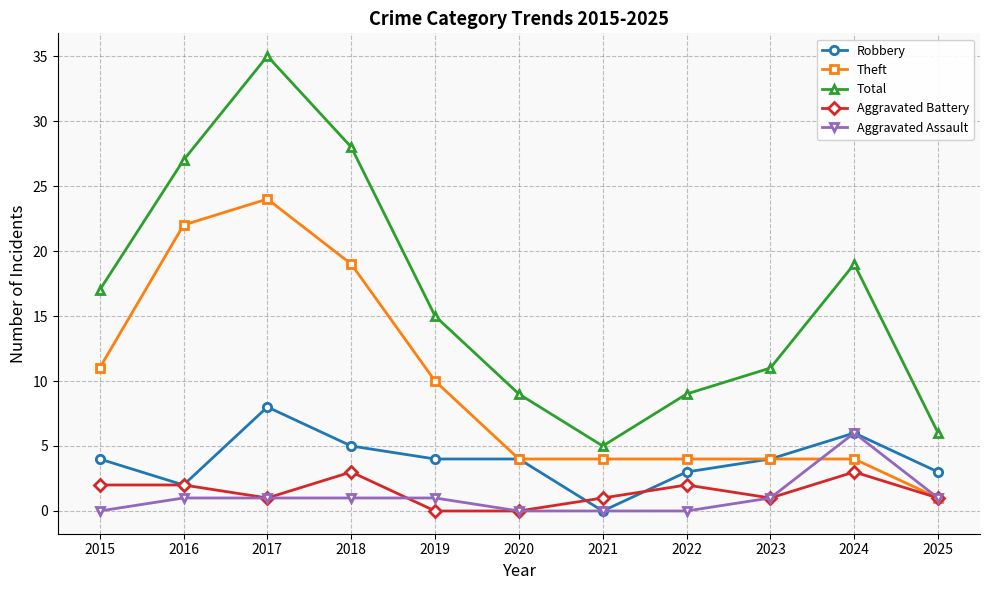

What is the greatest value displayed?

35